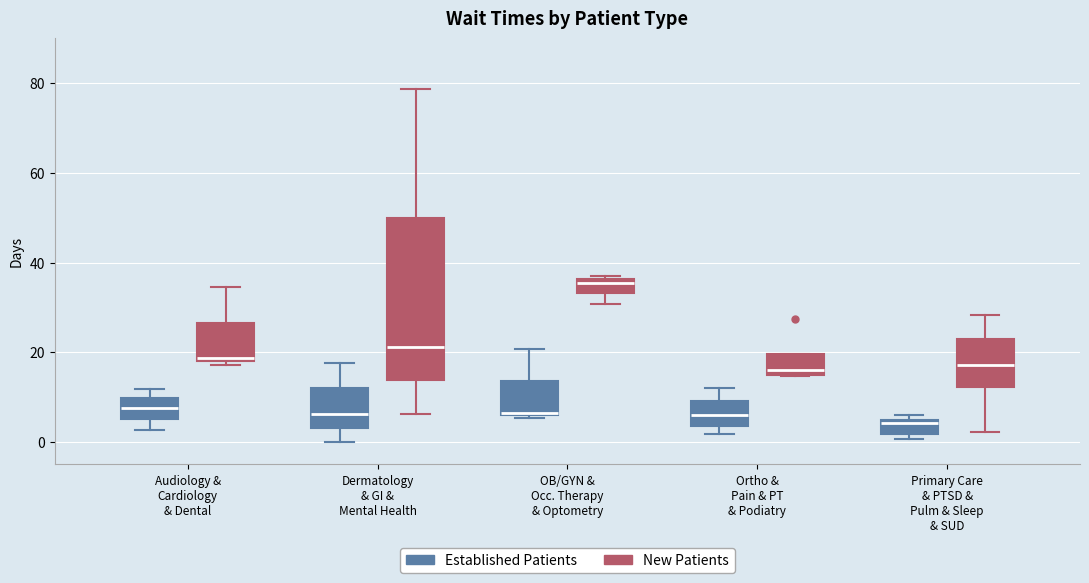

Which box is the tallest, from its lower edge to its upper edge?

Dermatology & GI & Mental Health (New Patients)